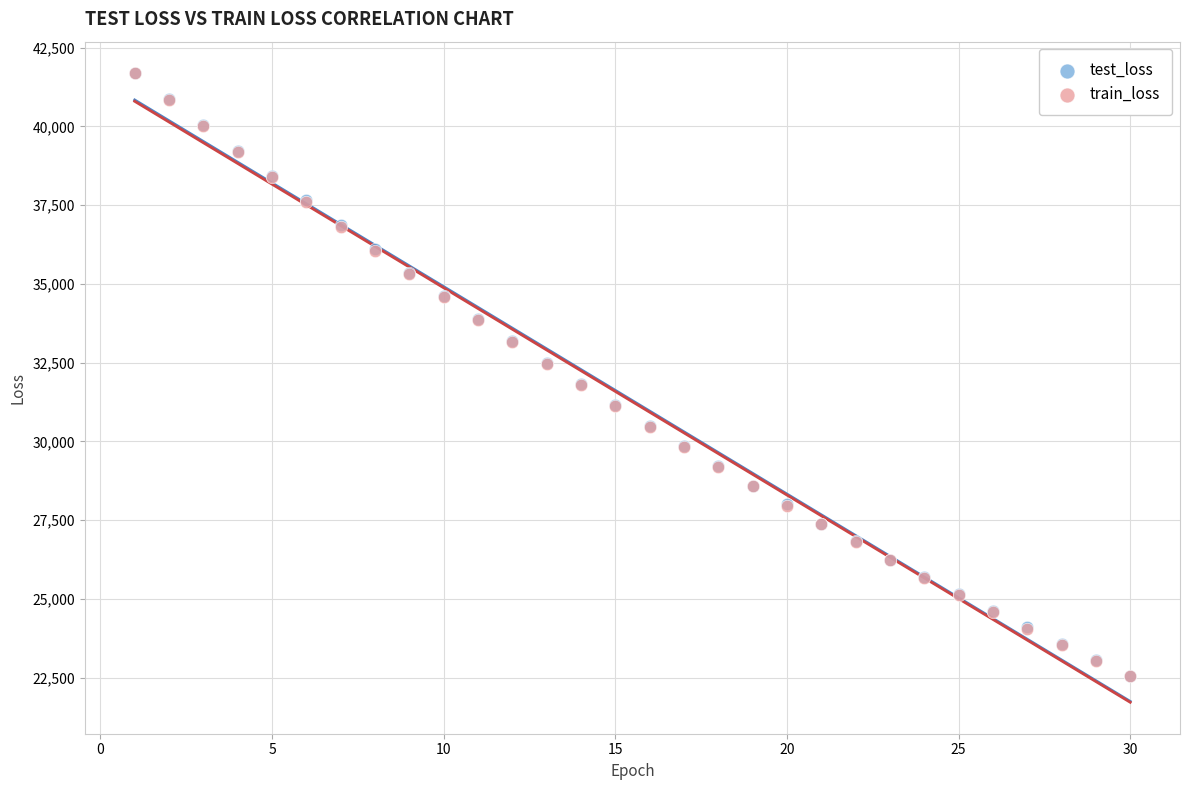

Which series has the largest Y range (max minus min)?

train_loss